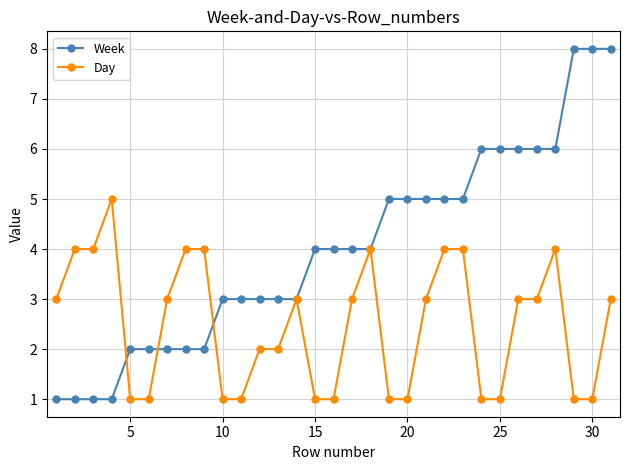

What is the smallest value displayed?

1